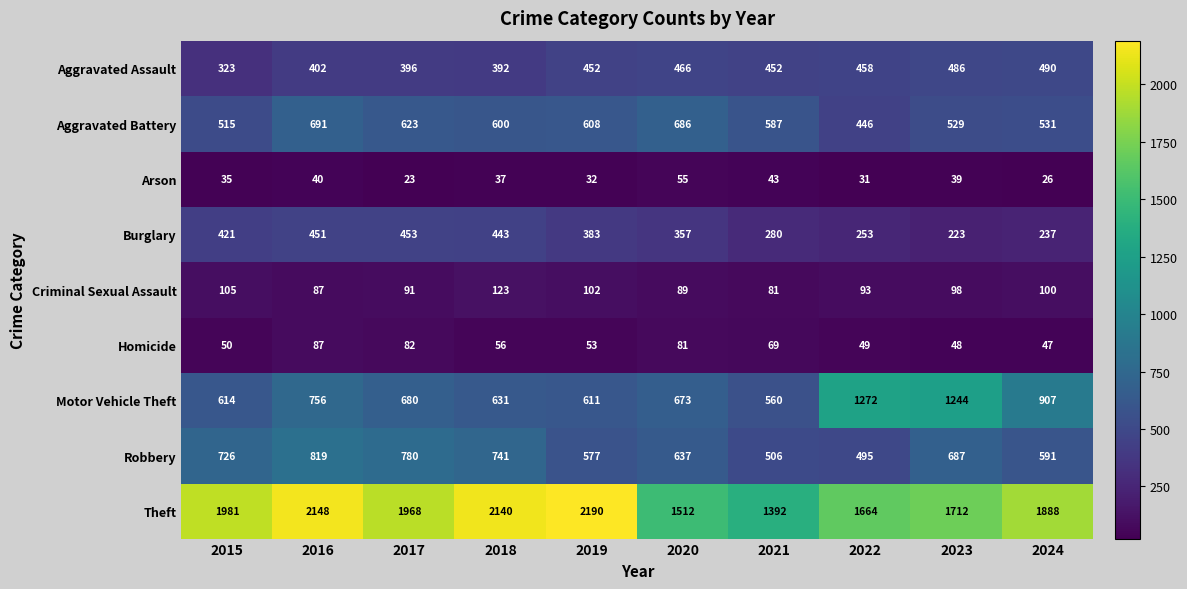

How many data points does each series have?

10